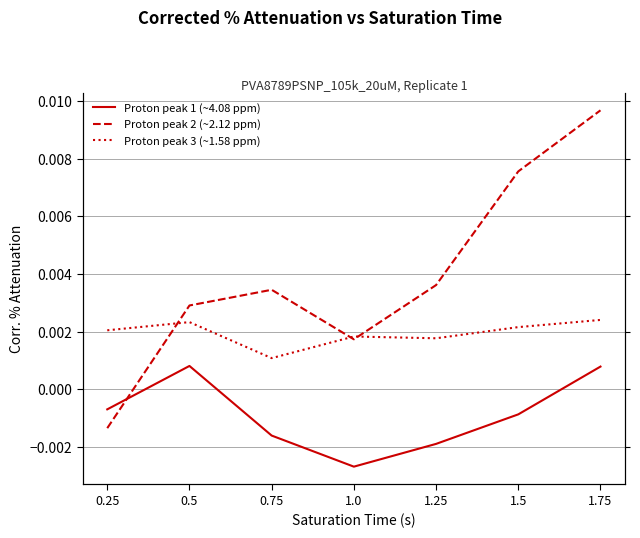

How many times do Proton peak 3 (~1.58 ppm) and Proton peak 2 (~2.12 ppm) cross each other?

3